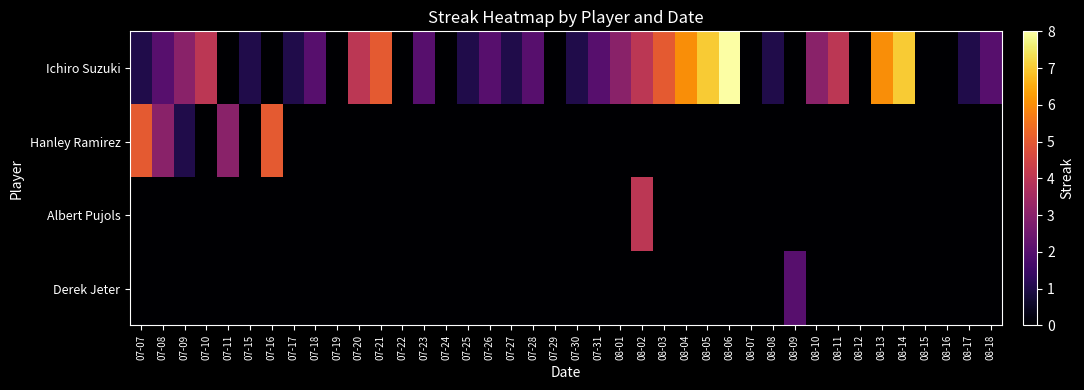

At how many categories does at least one series exceed 0?

32